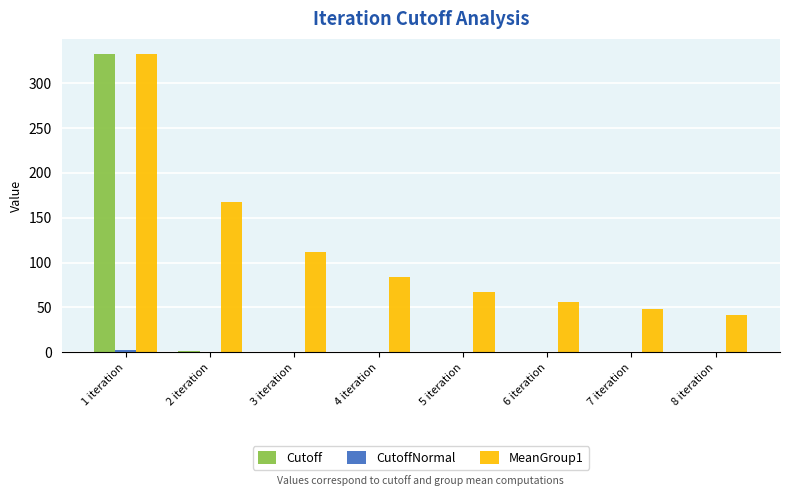

Which series has the largest total across all categories?

MeanGroup1